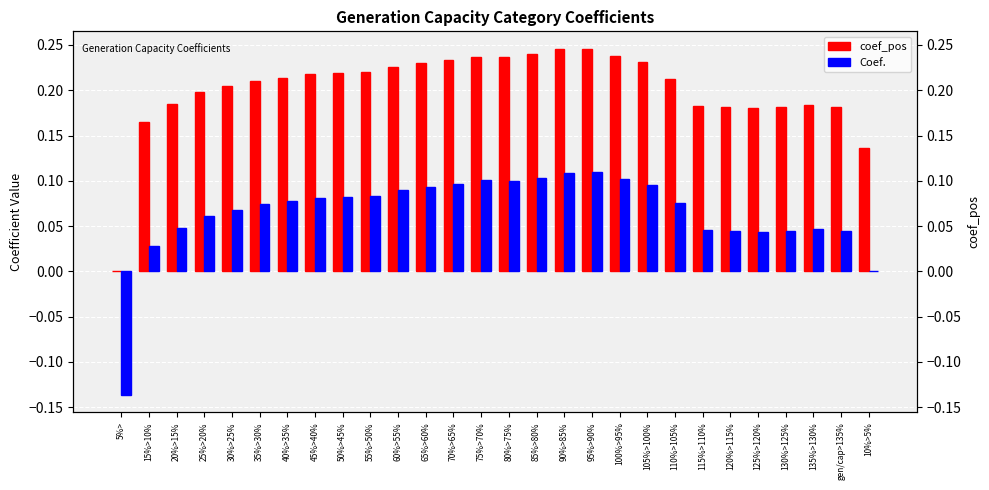

The value of coef_pos at 115%>110% is 0.2. True or false?

True